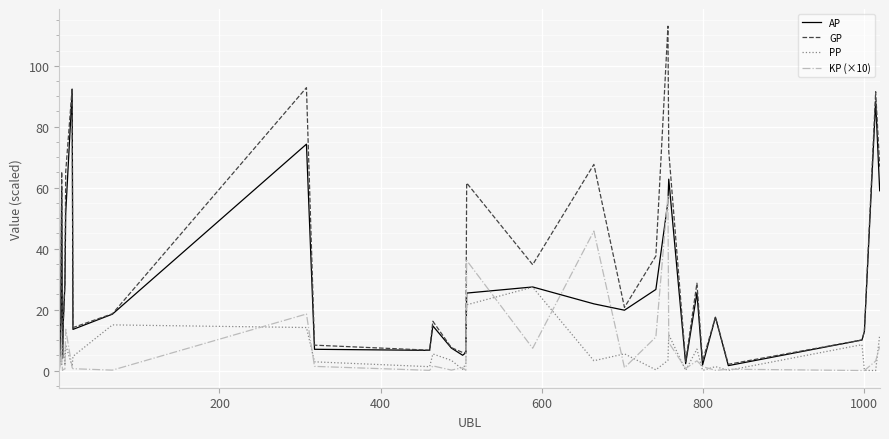

True or false: PP and GP intersect in this chart.

True